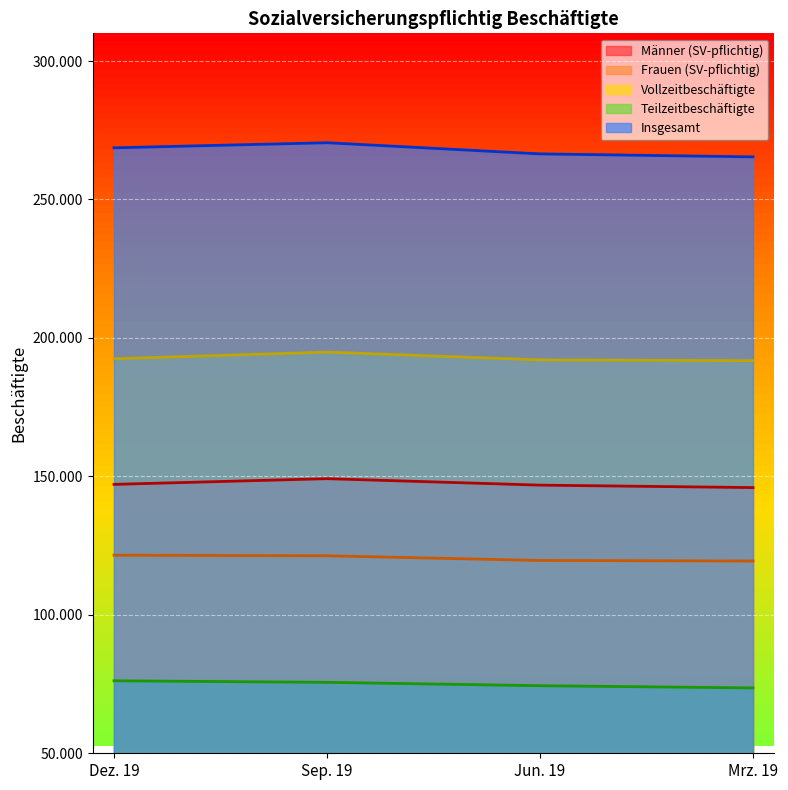

Reading right to left, what are all the values shown in this chart?

Männer (SV-pflichtig): 145951	146835	149172	147112
Frauen (SV-pflichtig): 119435	119628	121322	121539
Vollzeitbeschäftigte: 191782	192062	194872	192474
Teilzeitbeschäftigte: 73604	74401	75622	76177
Insgesamt: 265386	266463	270494	268651